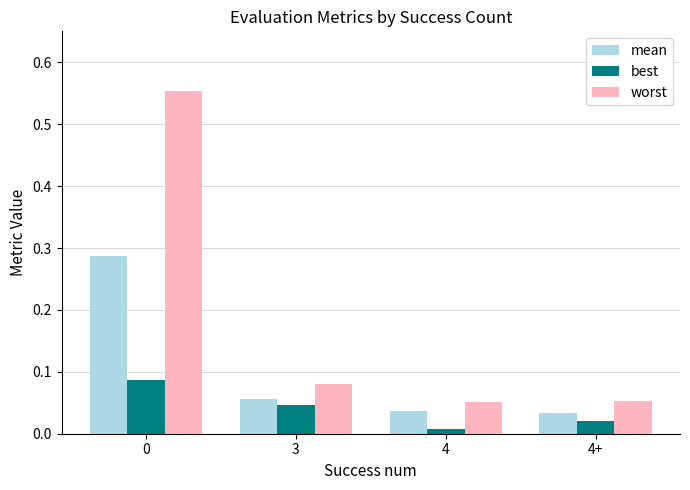

Is the value of mean at 0 greater than the value of worst at 3?

Yes